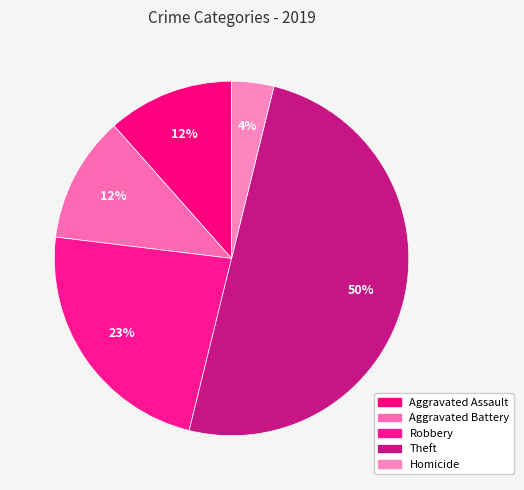

Which category has the biggest portion of the pie?

Theft